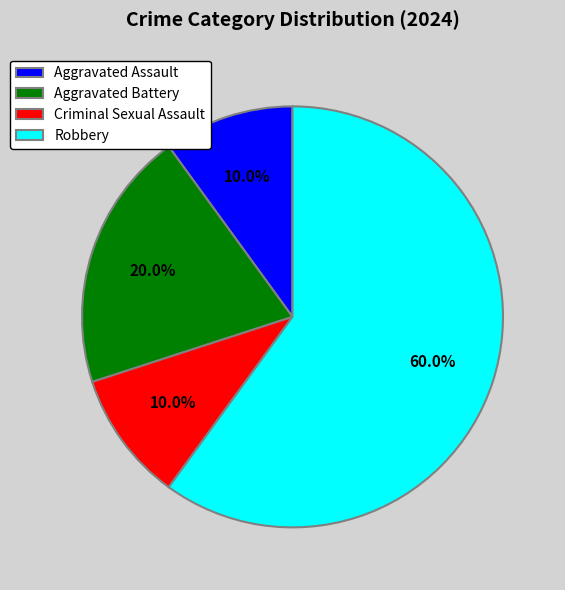

Count the number of slices in the pie.

4